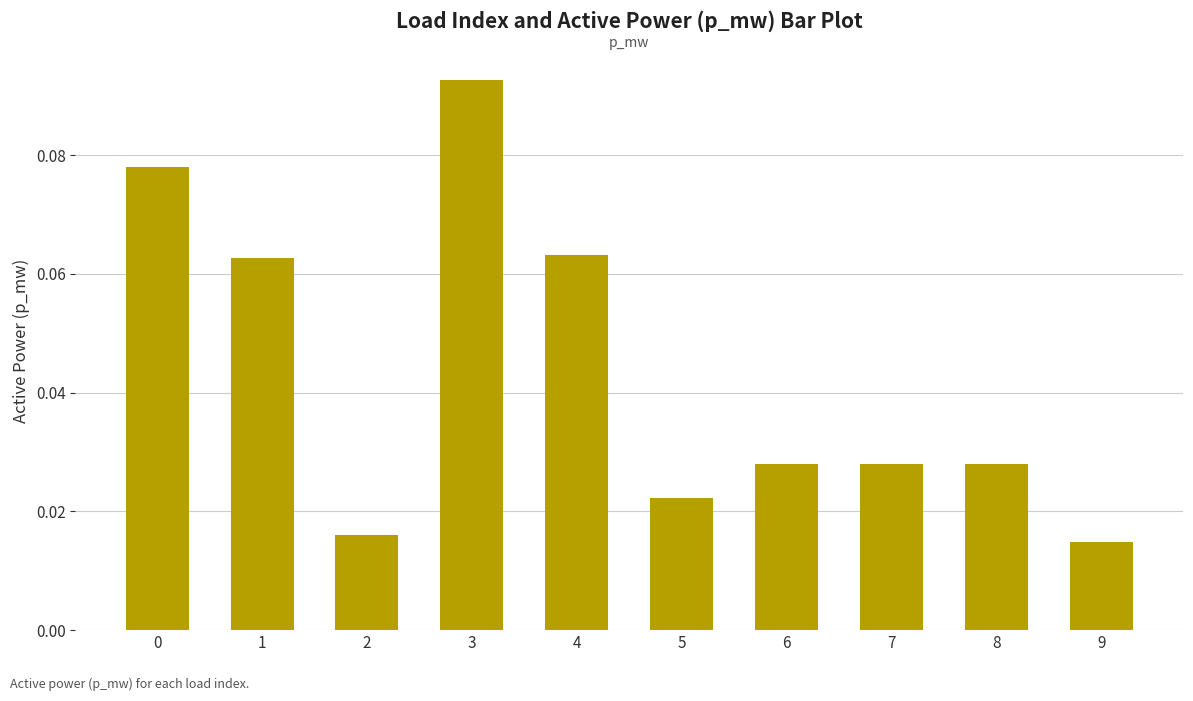

Which label corresponds to the largest value in the chart?

3